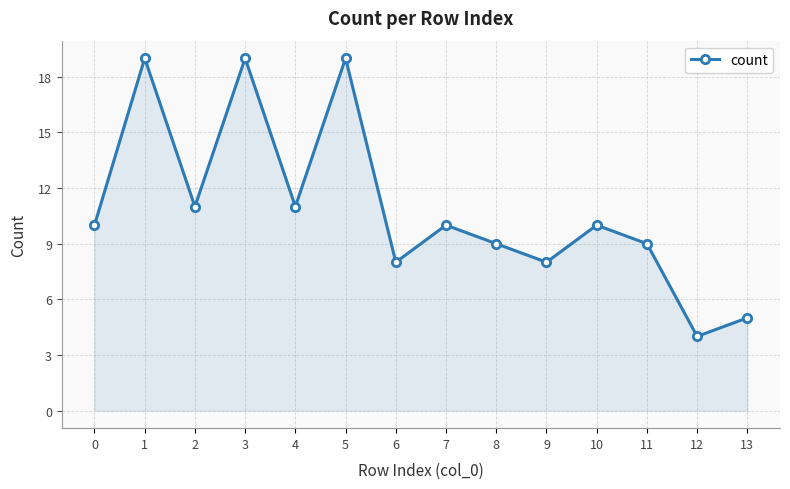

The chart shows a value of 33 at 3. True or false?

False